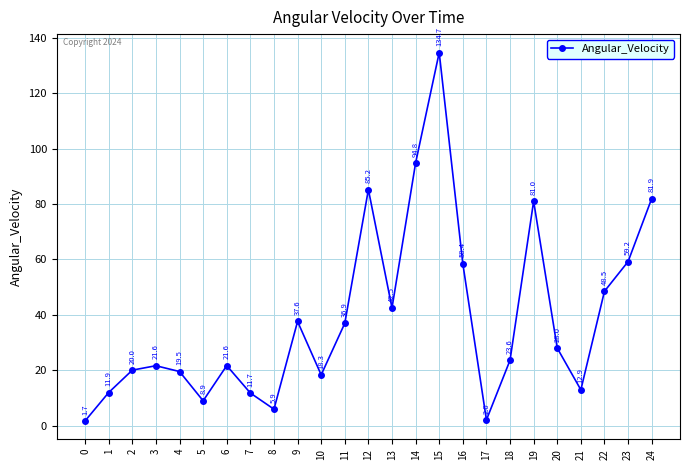

What is the sum of the values at 16 and 17?

60.5